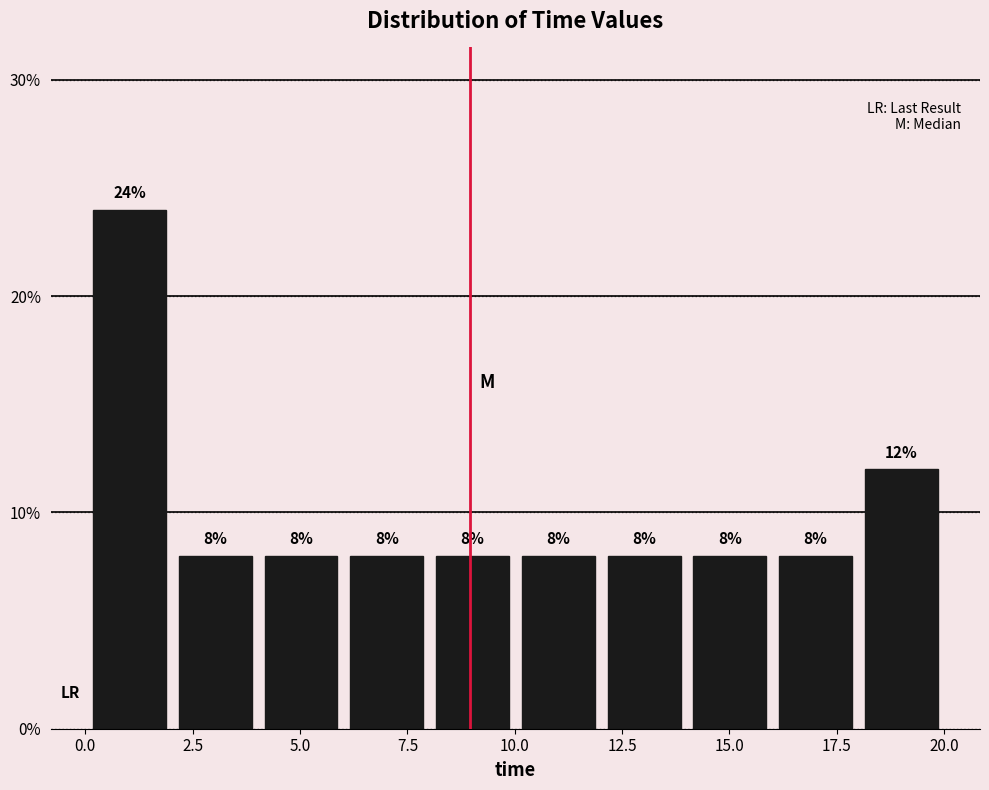

Read against the x-axis, roughly where is the centre of the tallest bar?

1.0